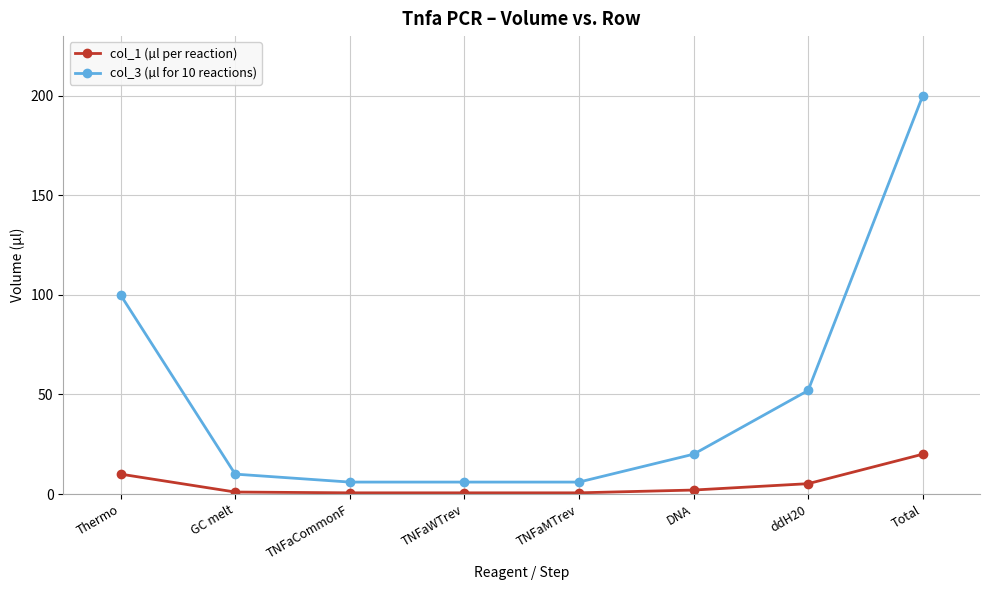

The value of col_3 (µl for 10 reactions) at TNFaCommonF is 6.0. True or false?

True